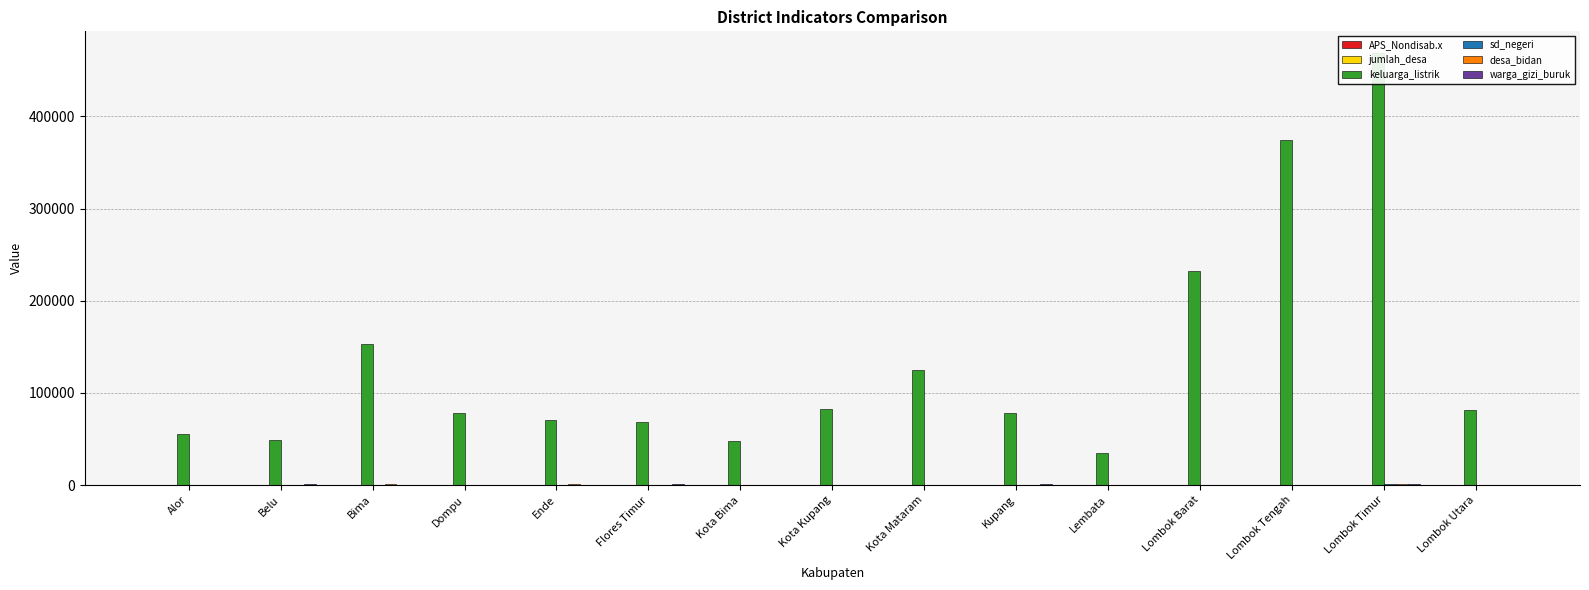

Between Belu and Kota Mataram, which series saw the biggest shift?

keluarga_listrik